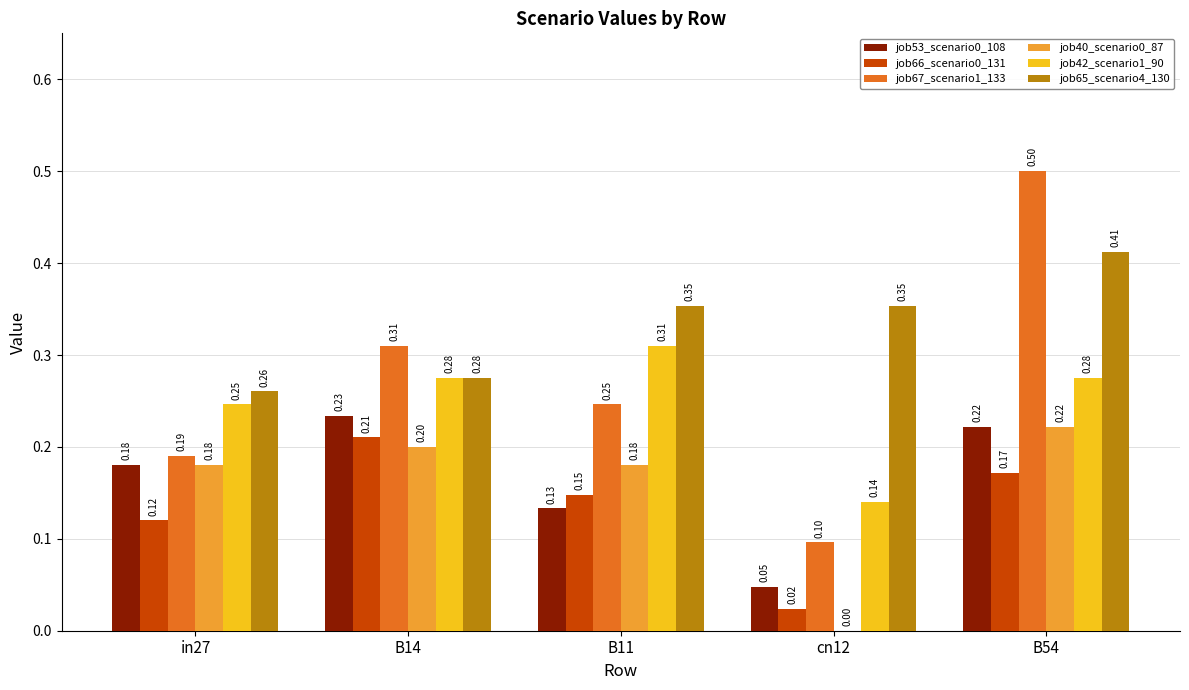

What is the sum of the job65_scenario4_130 values at B54 and B11?

0.8